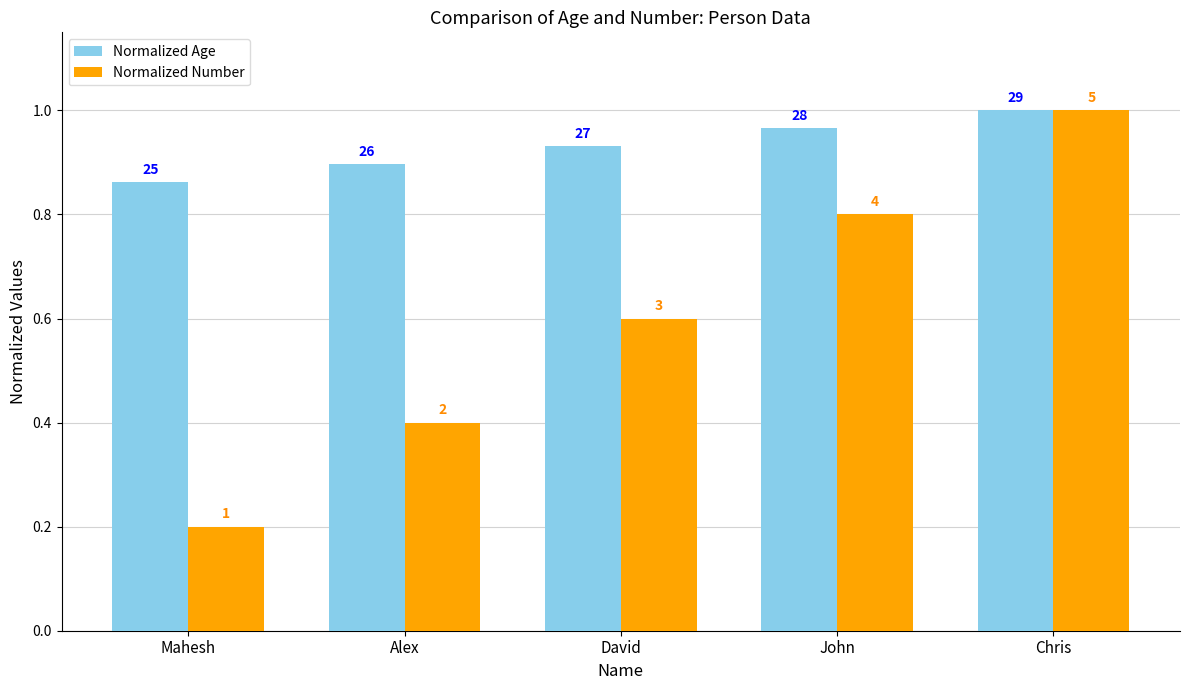

Which series has the widest spread of values?

Normalized Number